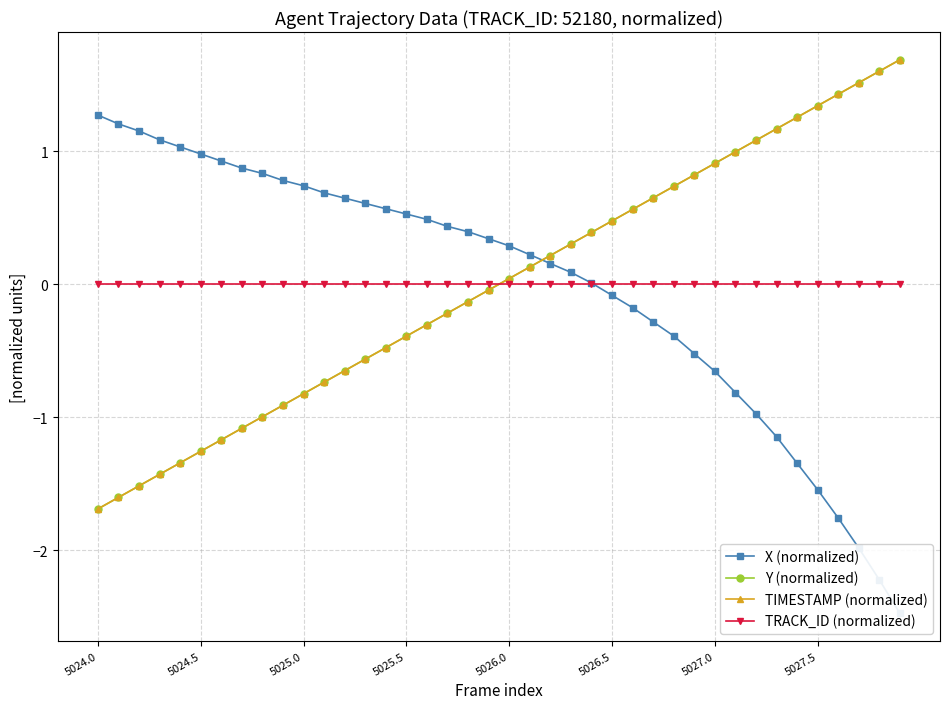

What is the difference between the highest and lowest values at 39?

4.2